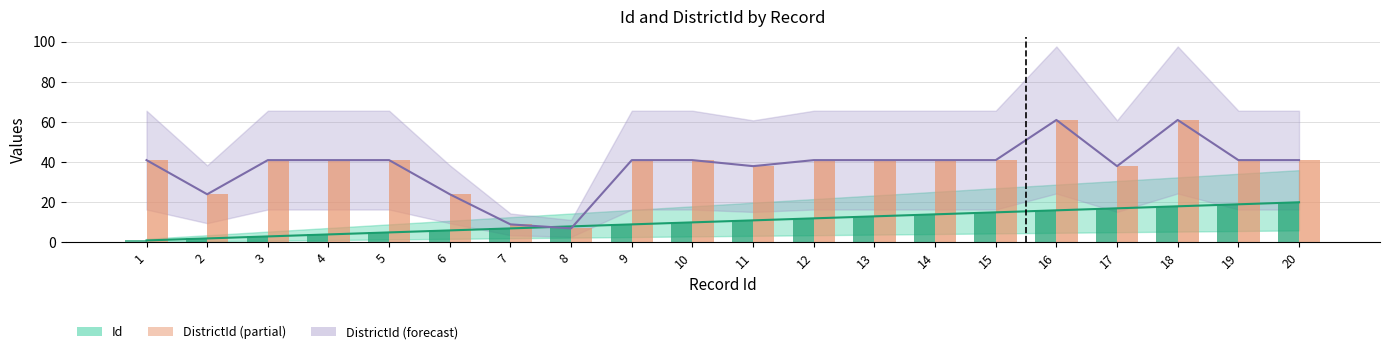

What is the value of the DistrictId bar at the 18th from the left?

61